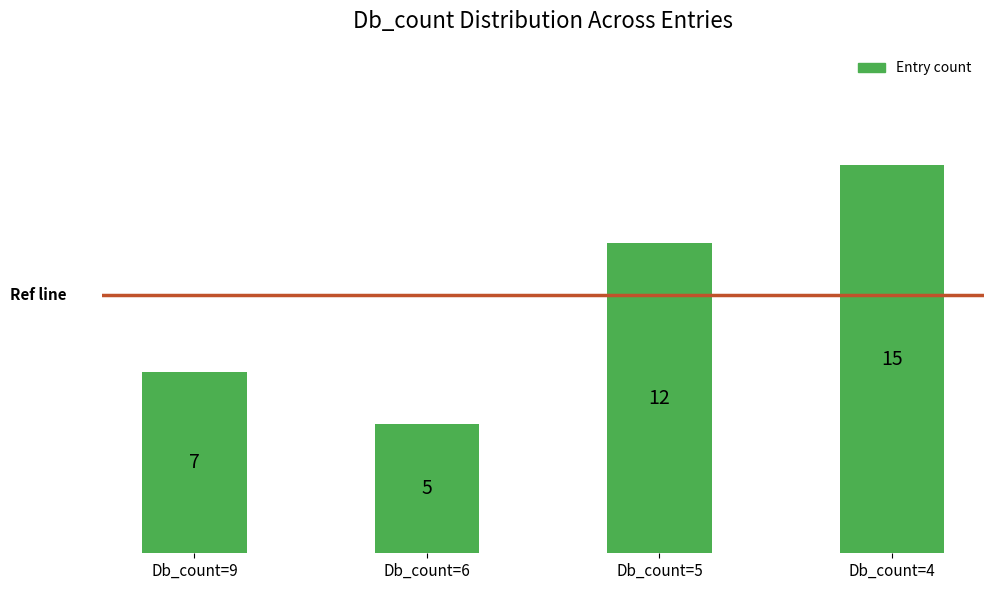

How many values are between 7 and 15?

3